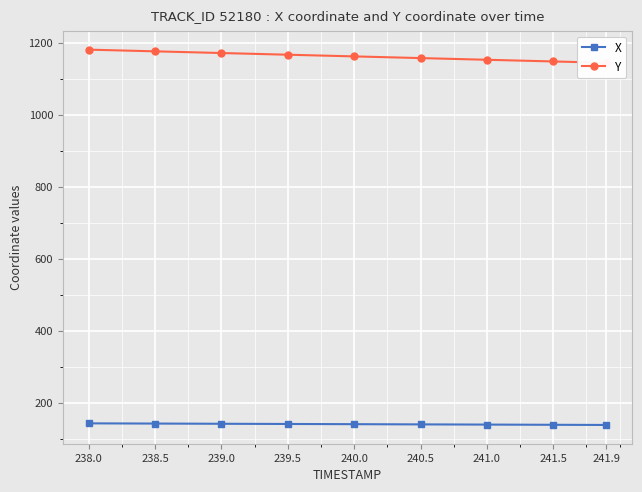

Is it true that X equals 213.9 at 240.0?

False